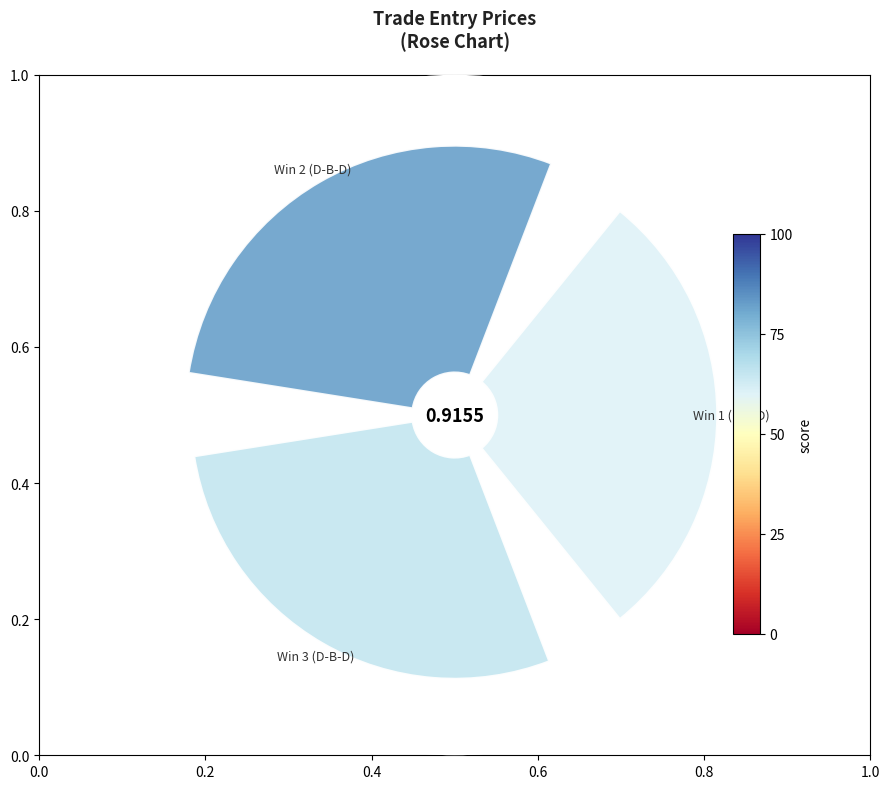

To the nearest percent, what portion does 0.0 represent?

33%